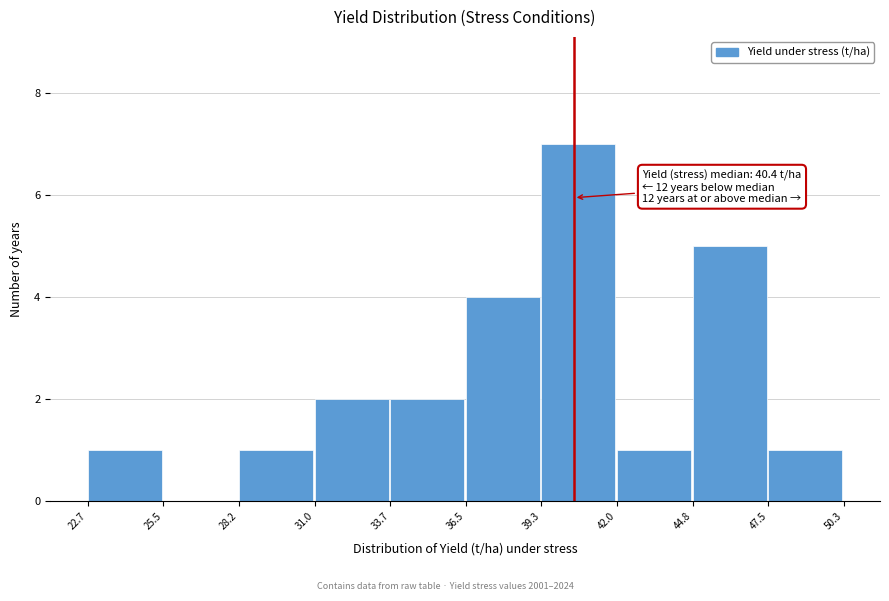

Which range on the x-axis has the tallest bar?

39.3 to 42.0